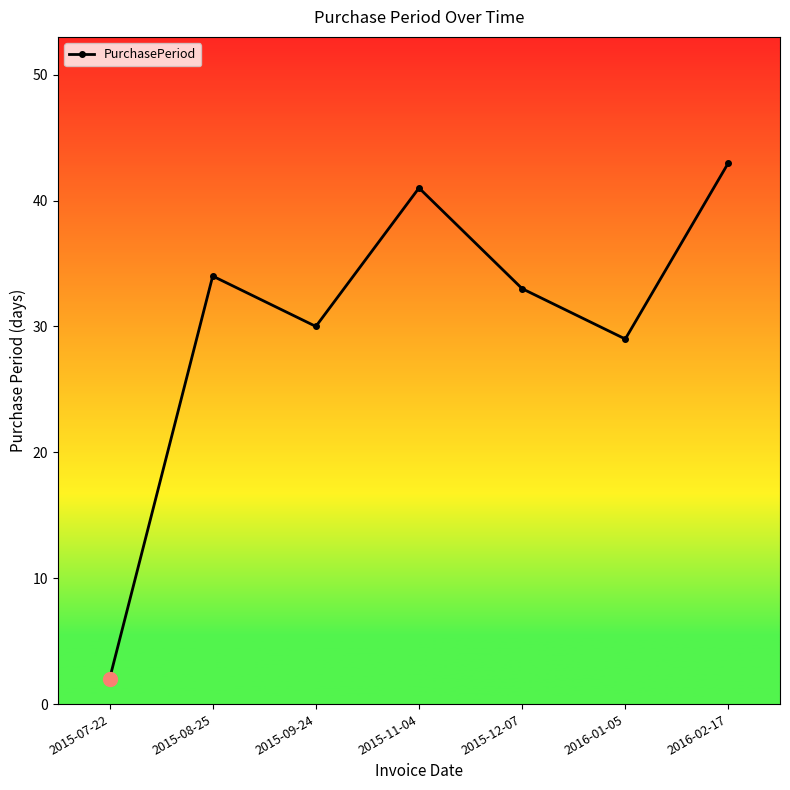

What is the label of the 1st point from the right?

2016-02-17